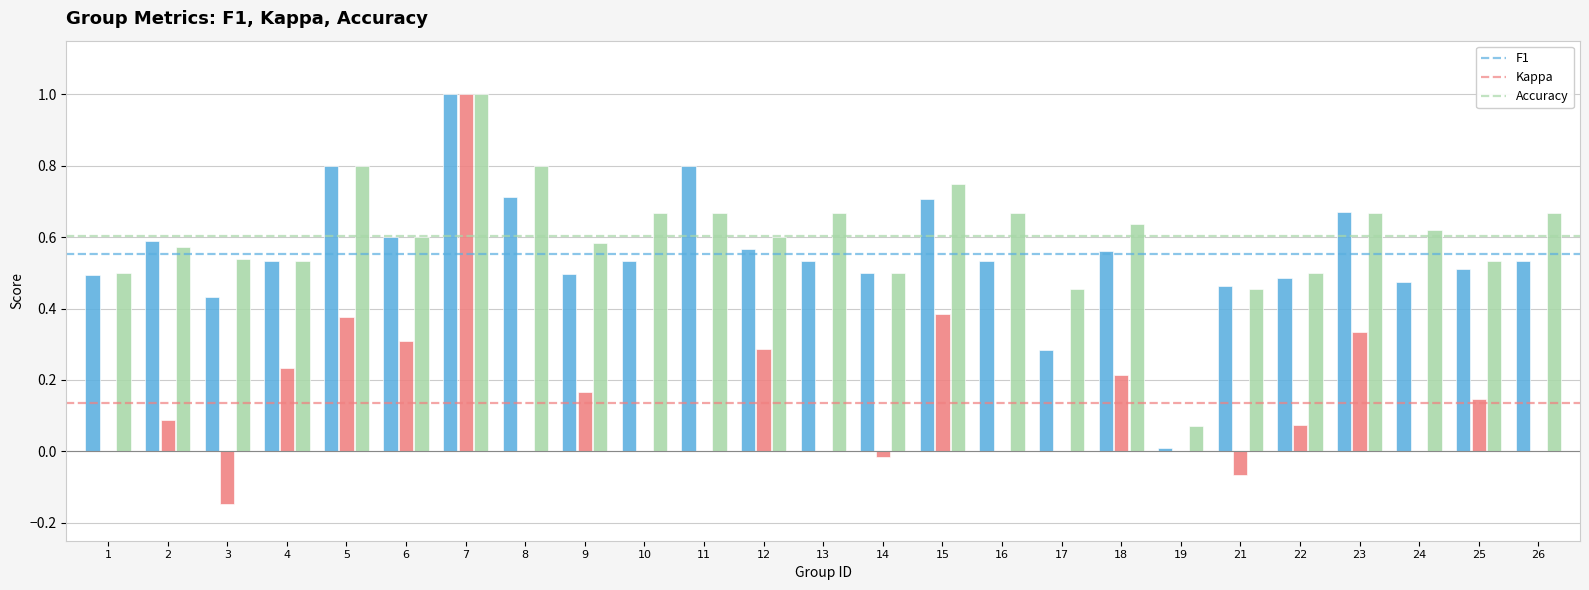

What is the total value across all series at 13?

1.2